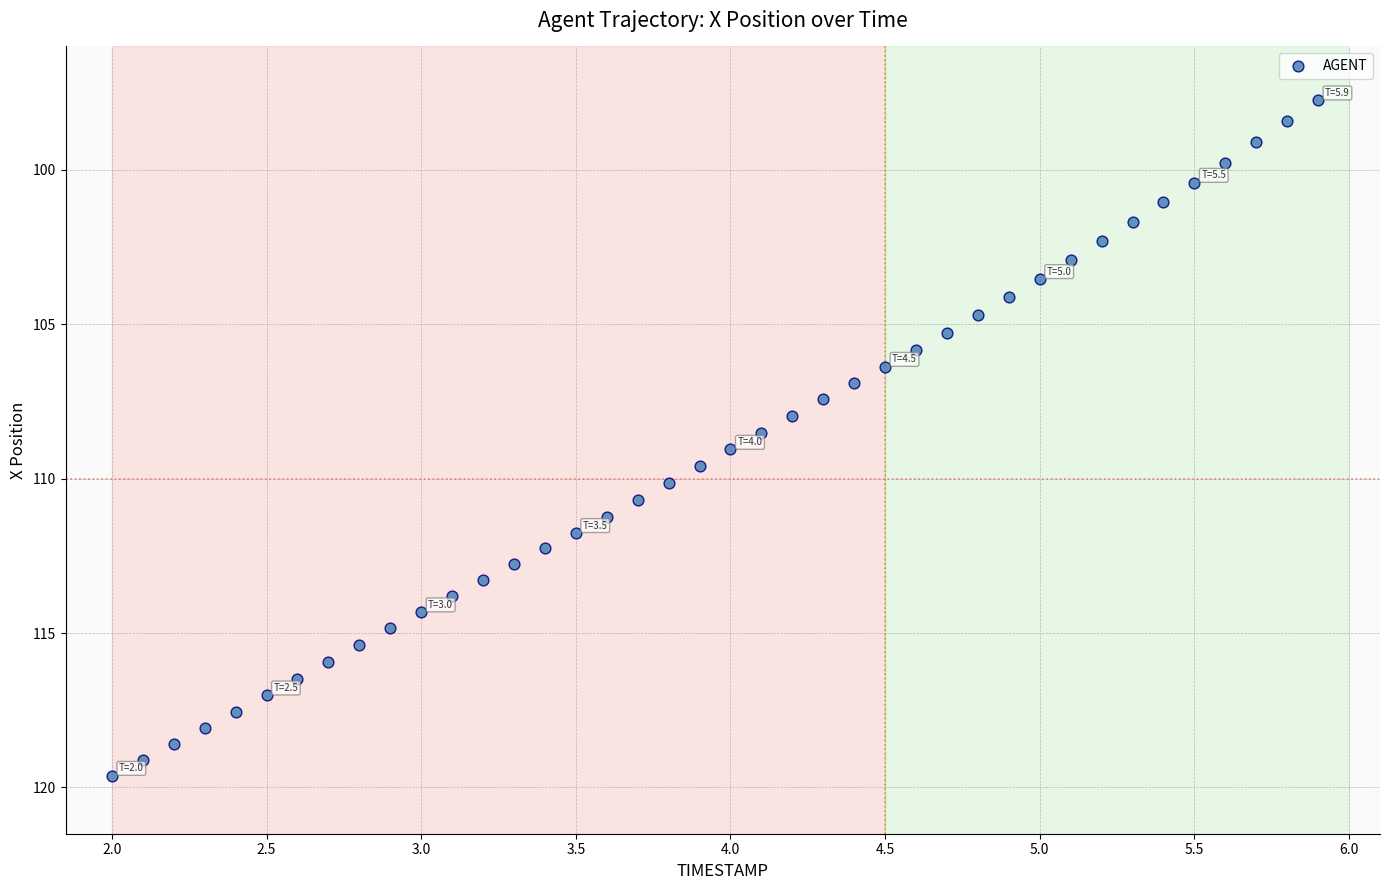

What is the range of X values (max minus min)?

3.9